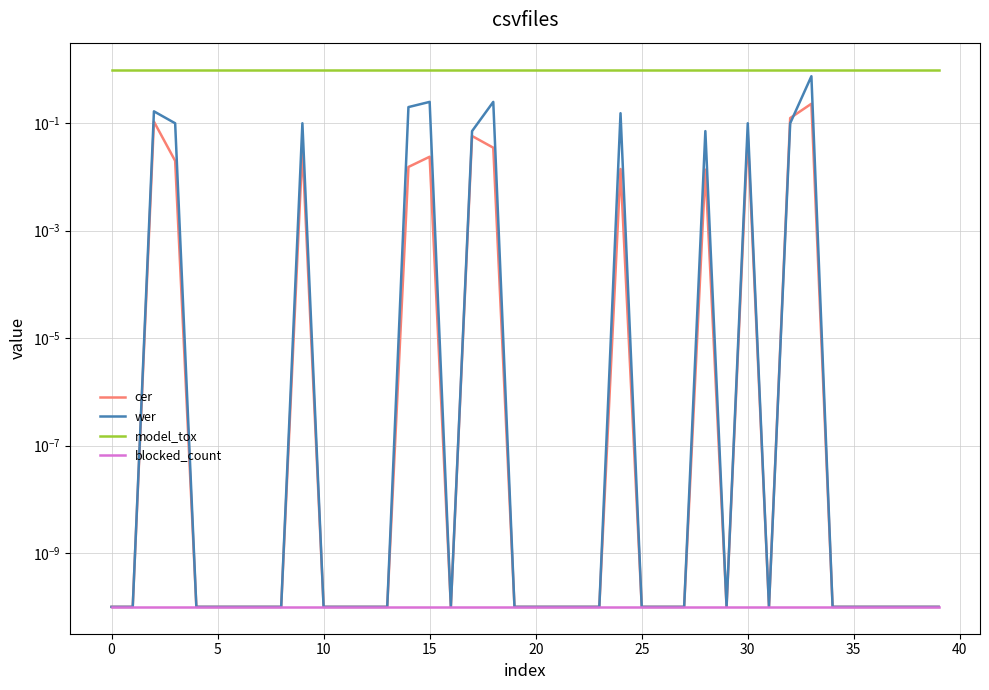

Does the chart have visible grid lines?

Yes